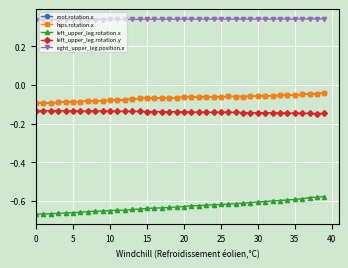

Is this an area chart (filled region under the line)?

No